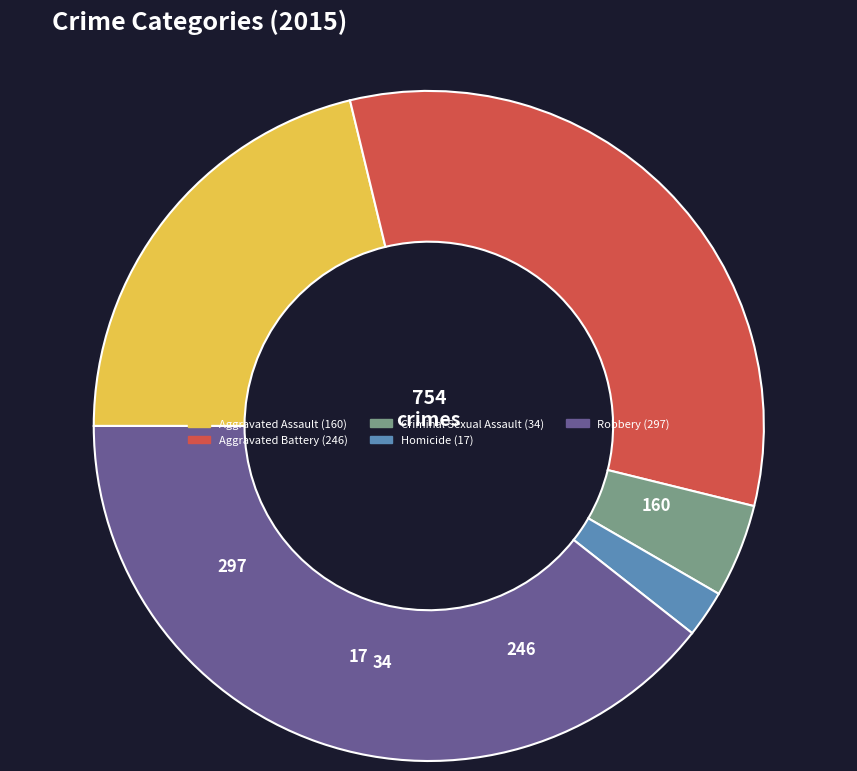

How much of the chart is everything except Aggravated Battery?

67.4%